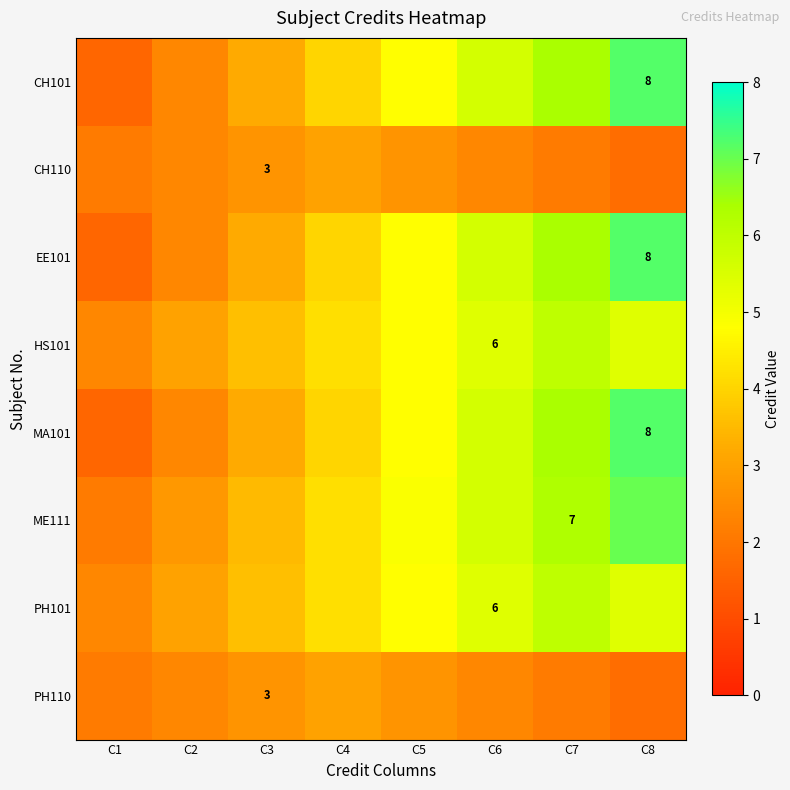

Between C6 and C3, which is larger?

C6